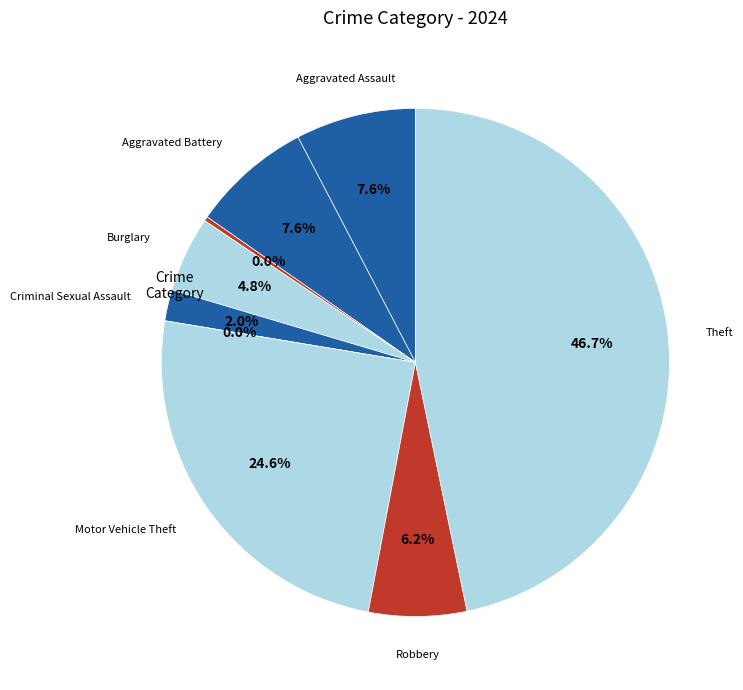

Does Homicide represent more than half of the total?

No